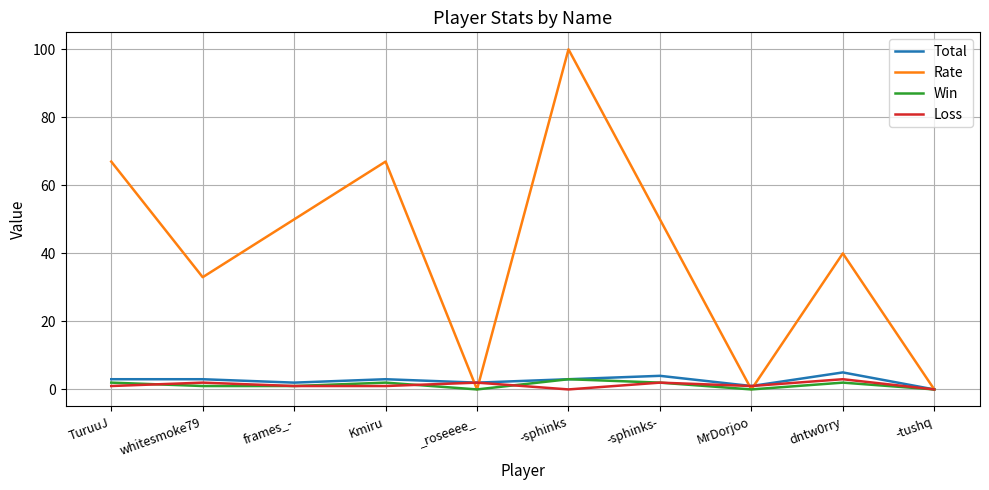

What is the maximum value shown in the chart?

100